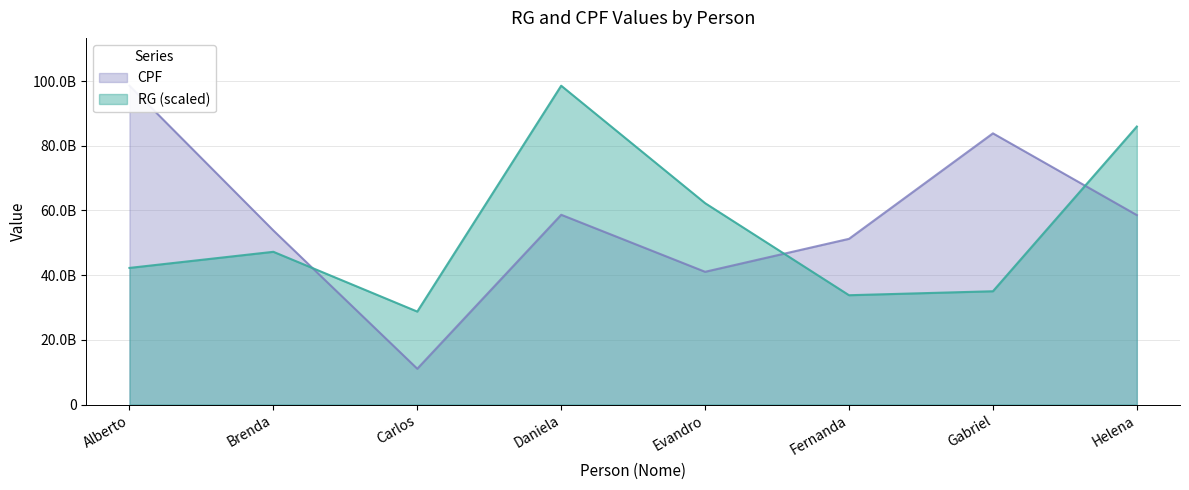

Is it true that RG equals 56862920053.4 at Gabriel?

False